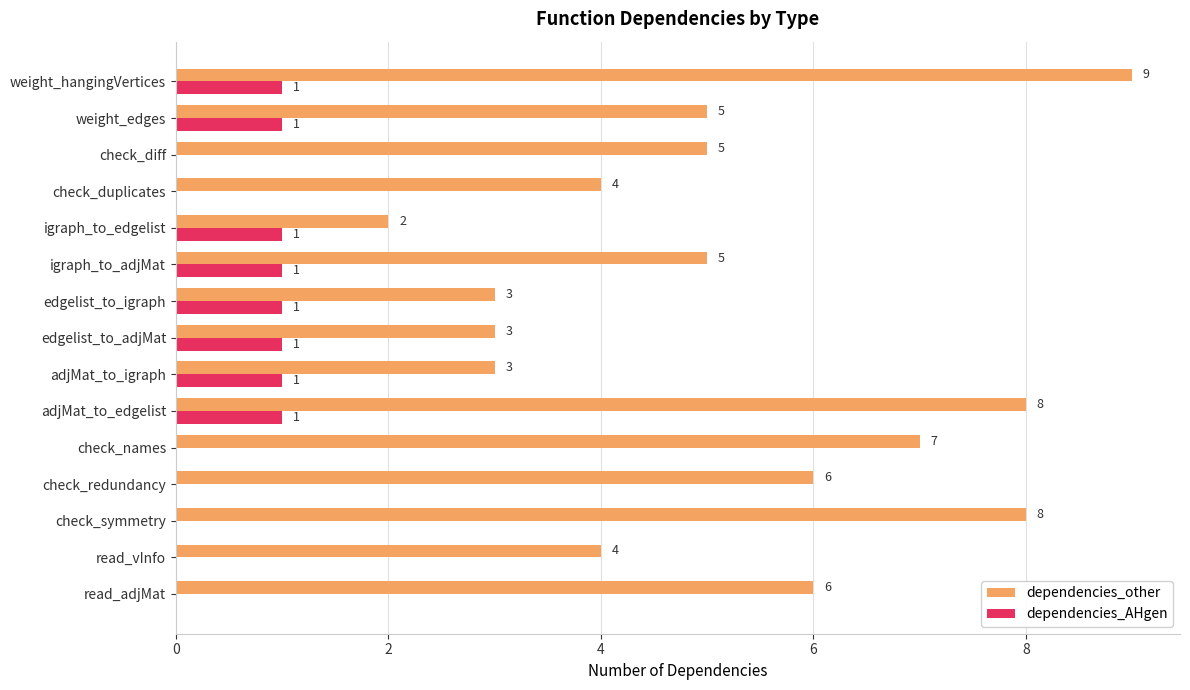

Between adjMat_to_igraph and igraph_to_edgelist, which series saw the biggest shift?

dependencies_other